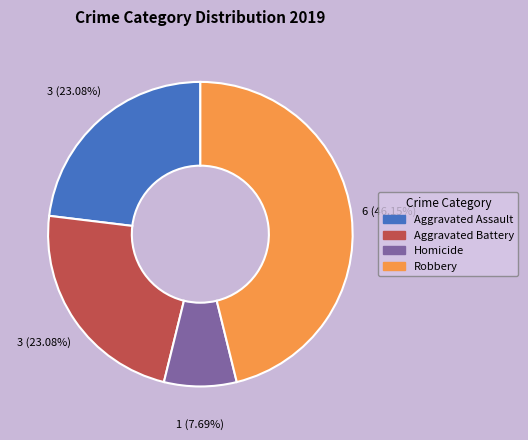

Is there any slice that represents more than half of the pie?

No